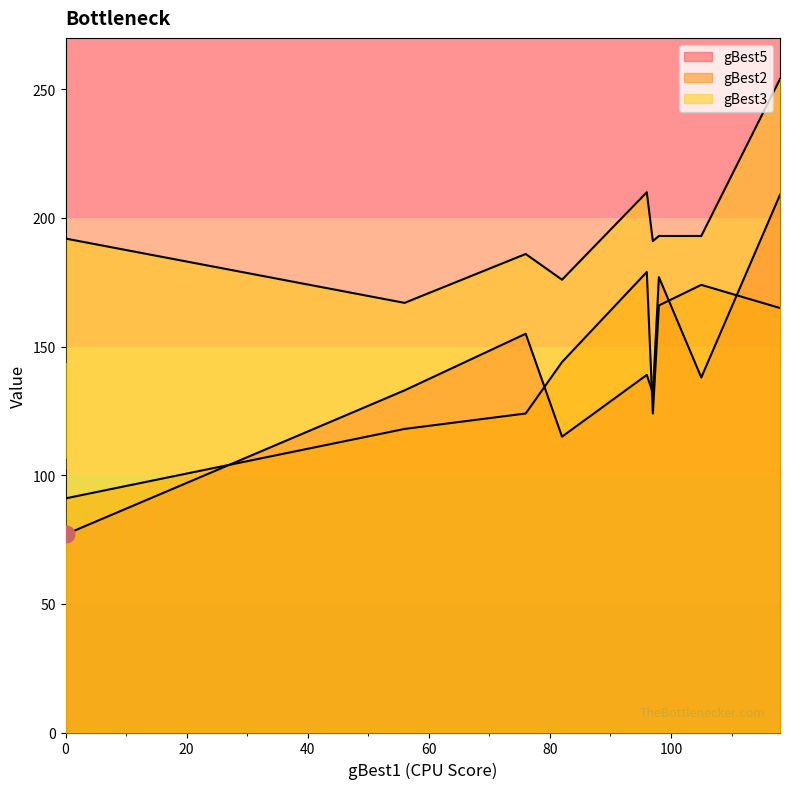

What is the average value of the gBest2 series?

139